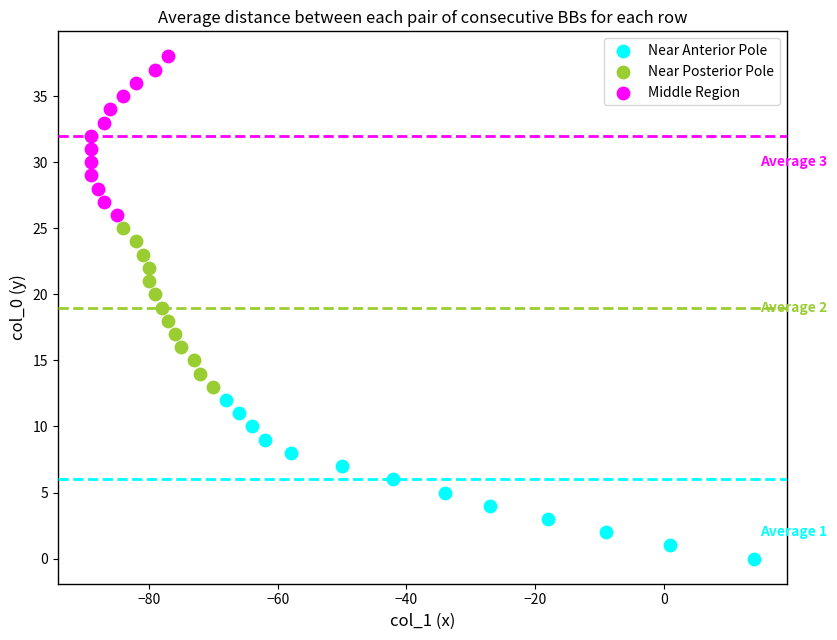

Which series contains the highest Y value?

Middle Region